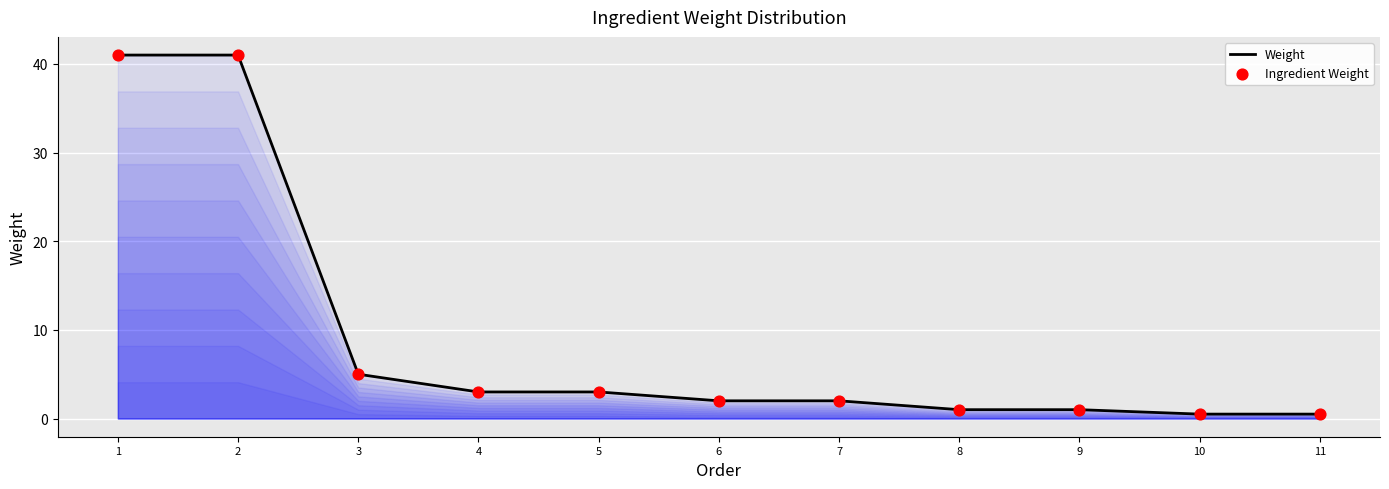

What is the difference between the maximum and minimum values?

40.5